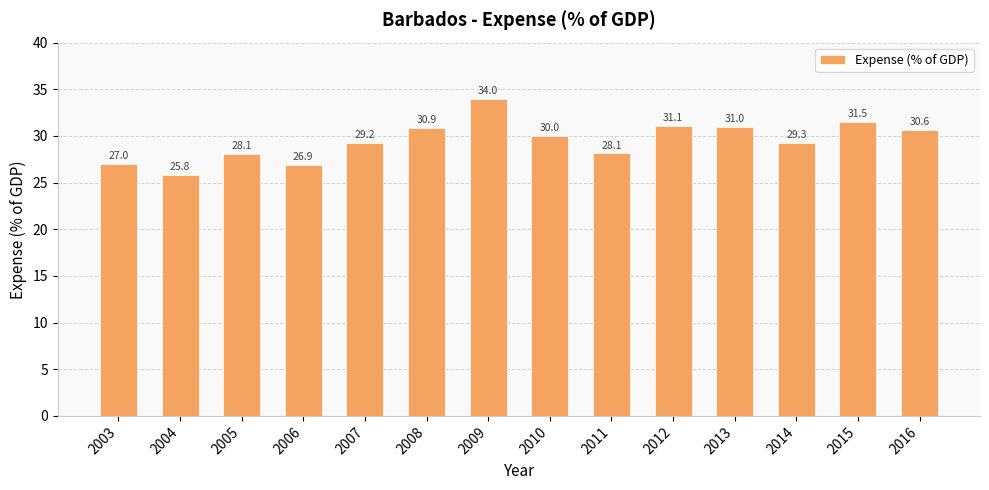

True or false: the data shows 31.1 at 2012.

True